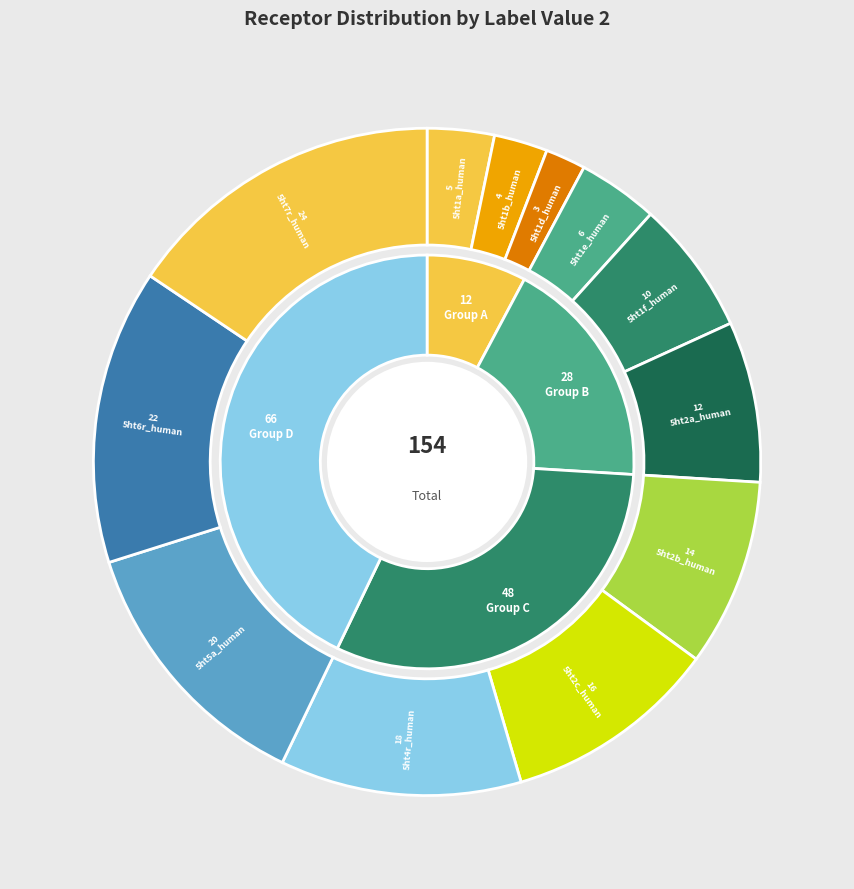

Combined, what portion of the pie is 5ht1d_human and 5ht1b_human?

4.5%